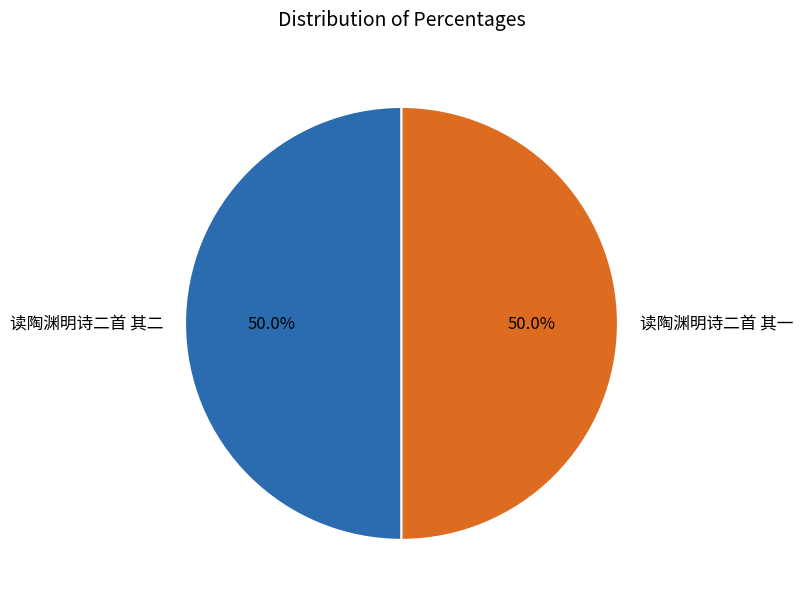

Count the number of slices in the pie.

2